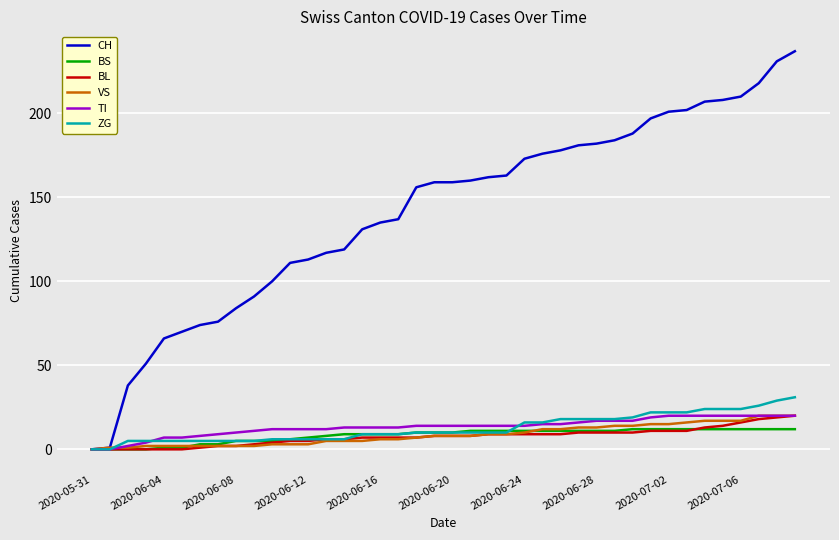

What is the greatest value displayed?

237